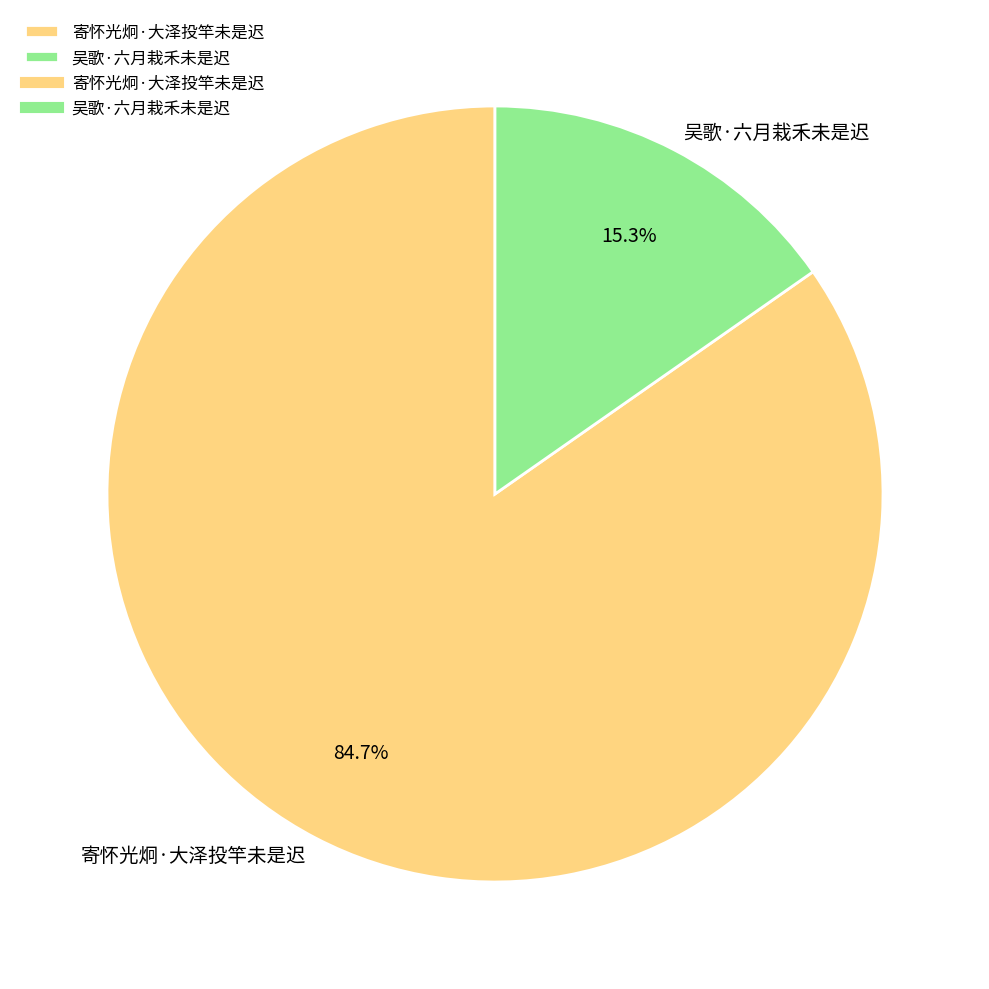

Which has a higher value, 吴歌·六月栽禾未是迟 or 寄怀光炯·大泽投竿未是迟?

寄怀光炯·大泽投竿未是迟